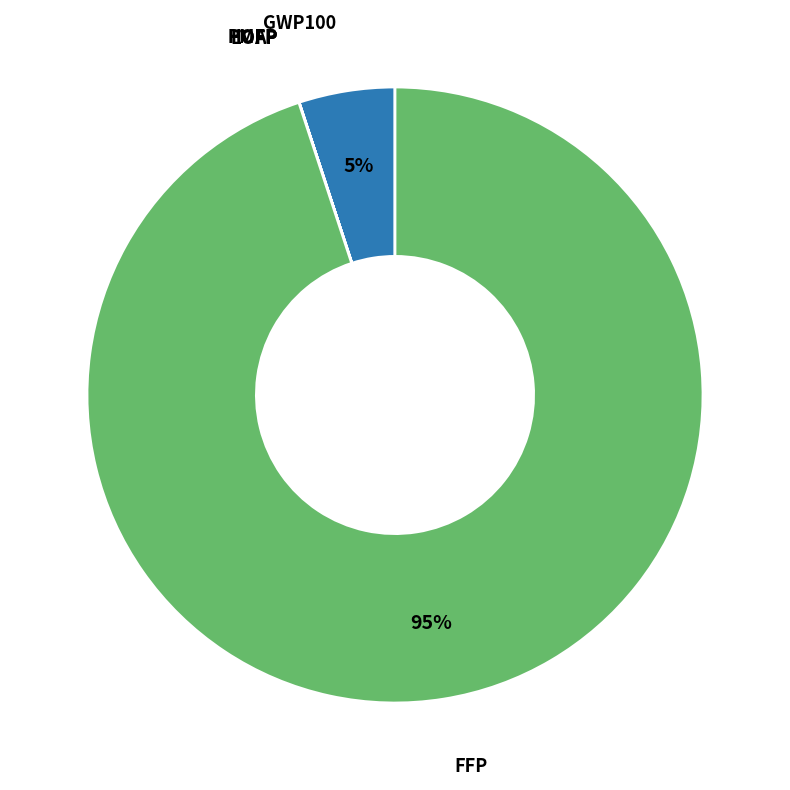

Does any single category account for the majority?

Yes